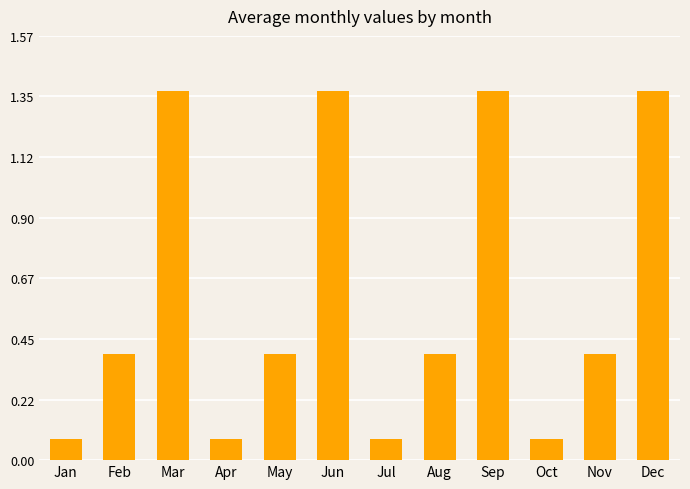

Is it true that the value at Sep is 2.2?

False